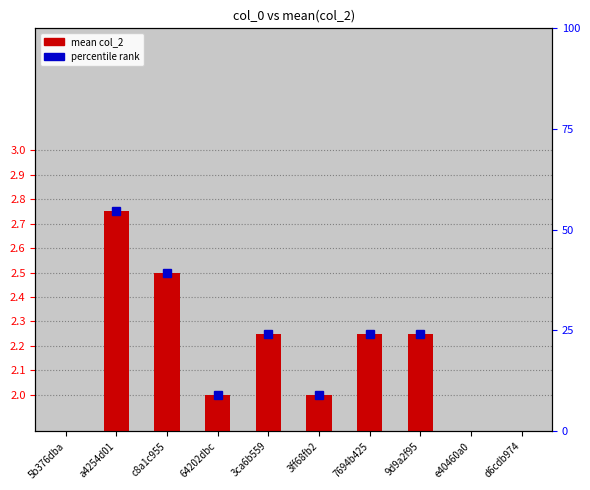

List the labels in order of value, largest first.

a4254d01, c8a1c955, 3ca6b559, 7694b425, 9d9a2f95, 64202dbc, 3ff68fb2, 5b376dba, e40460a0, d6cdb974